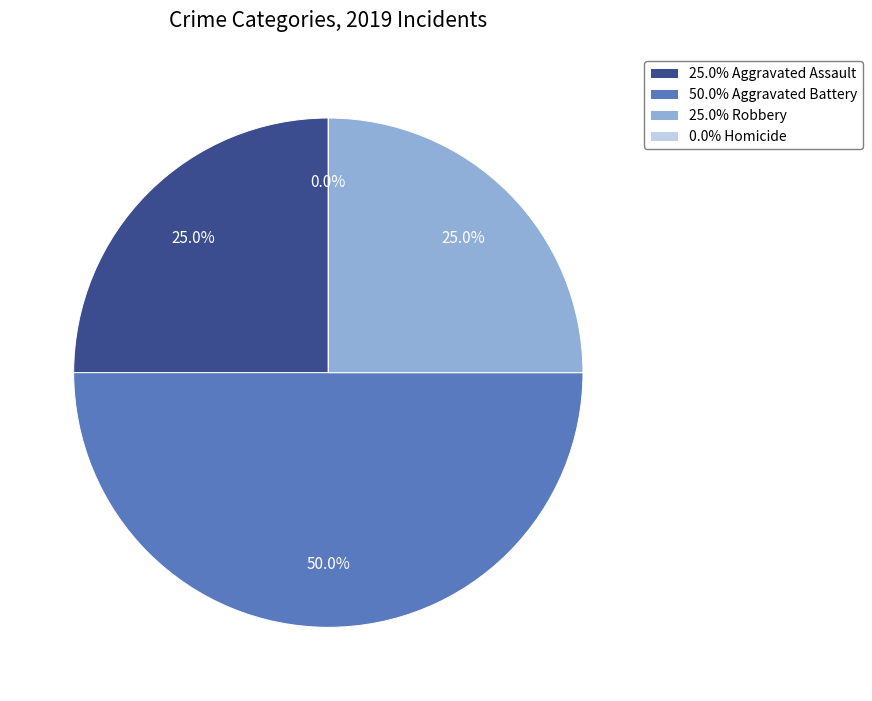

Is it true that Aggravated Battery is 50% of the pie?

True